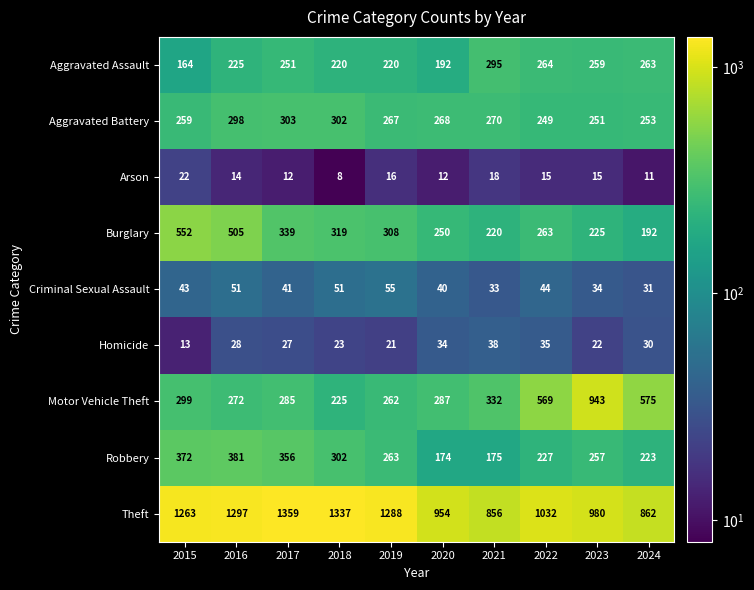

What is the difference between the Arson values at 2021 and 2020?

6